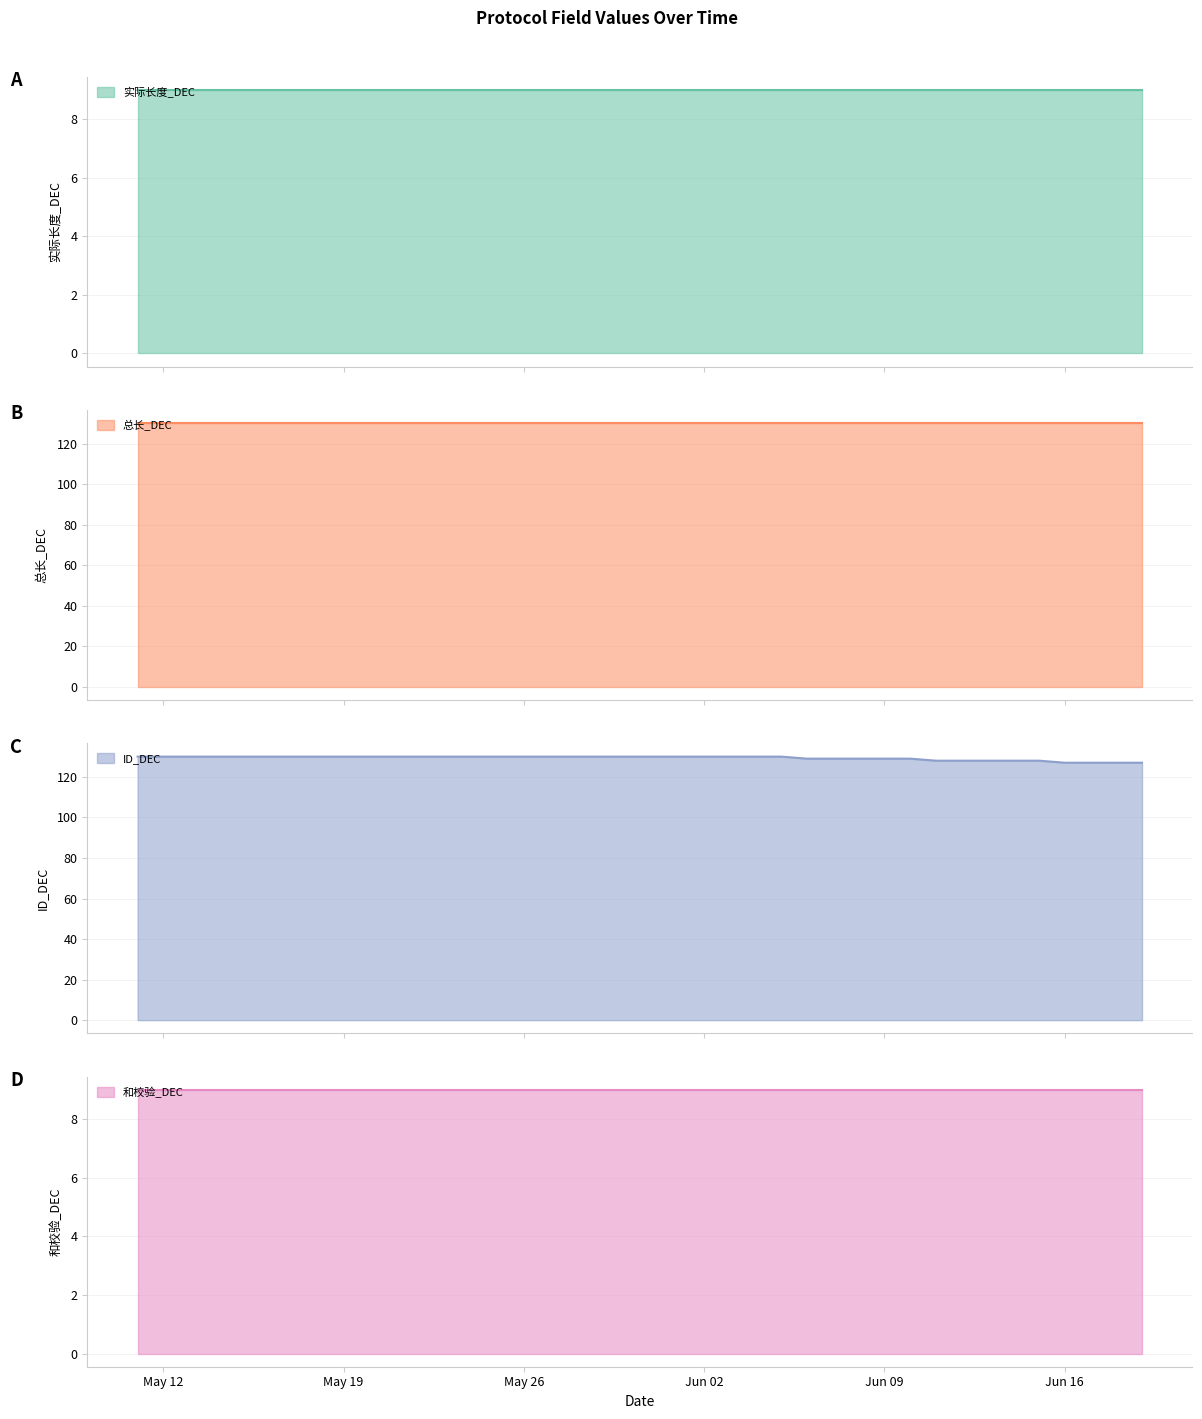

True or false: 总长_DEC and ID_DEC intersect in this chart.

False